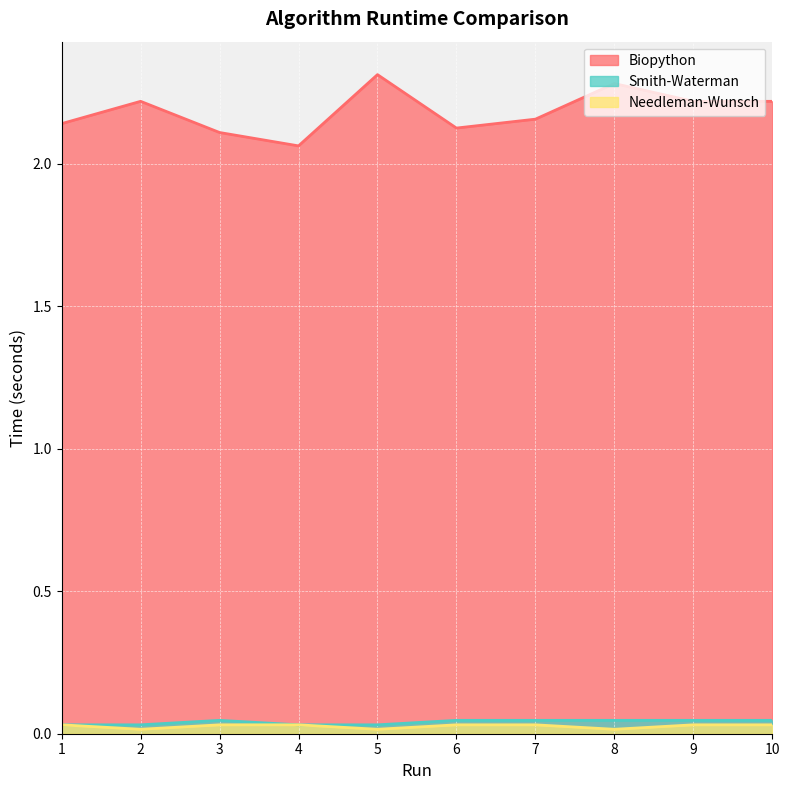

At how many categories does at least one series exceed 1?

10